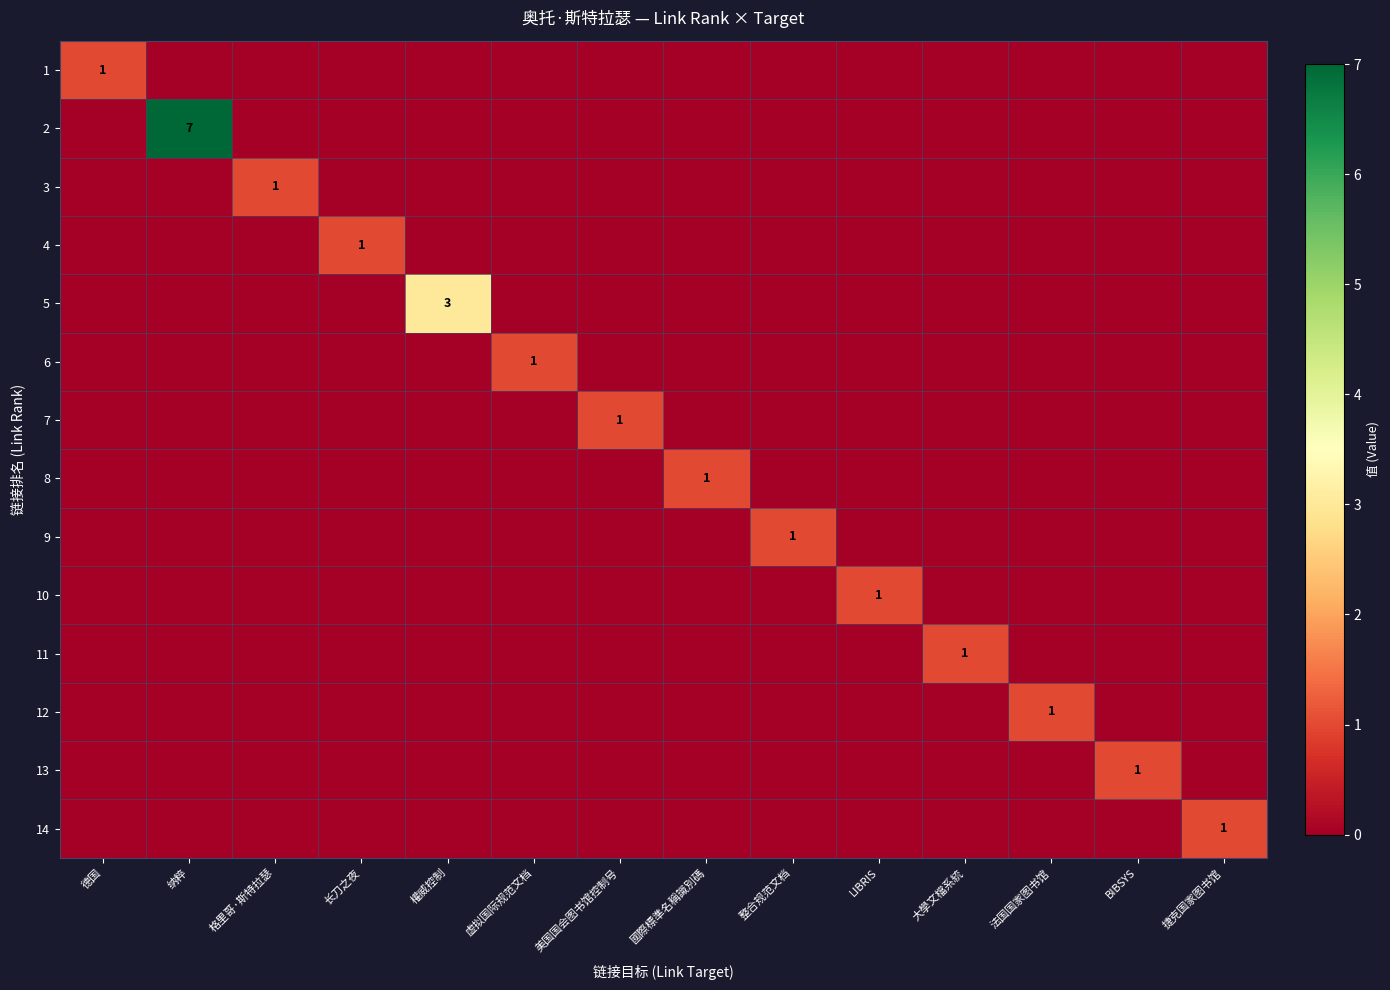

The 2 series shows 11 at 纳粹. True or false?

False